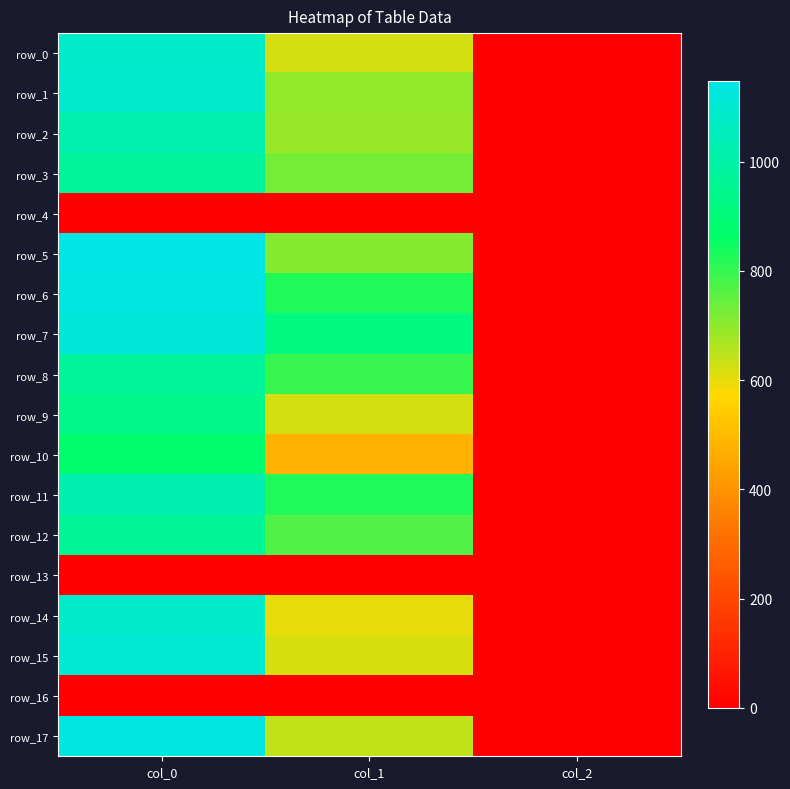

Which has a higher value, col_2 or col_1?

col_1